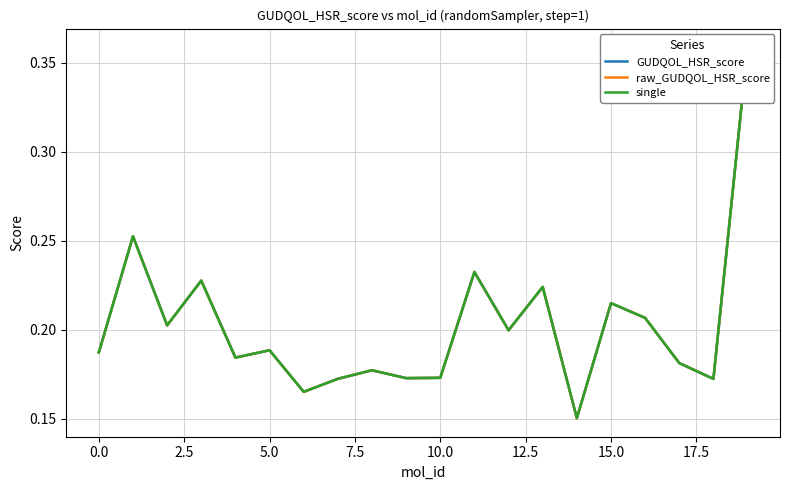

How many interior local peaks does the GUDQOL_HSR_score series have?

7